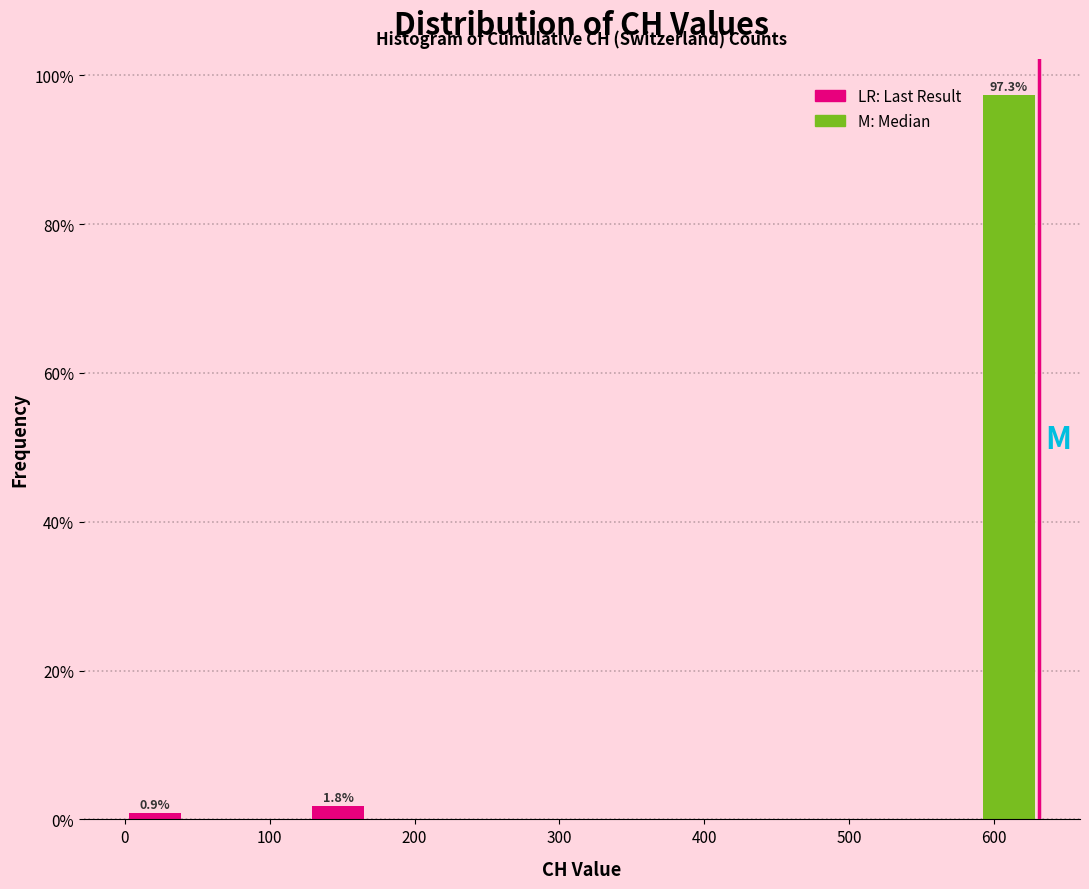

Over which range of the x-axis is the bar tallest?

590 to 630